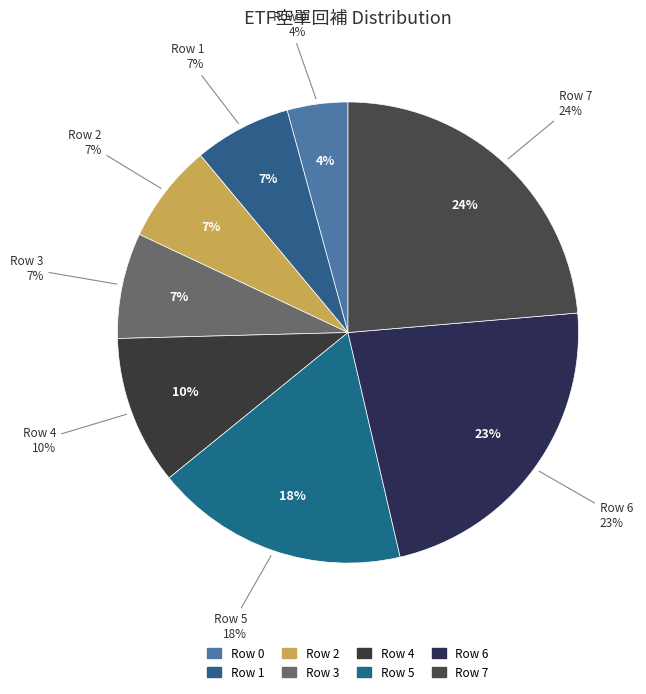

To the nearest percent, what is the difference between the largest and smallest slice percentages?

19%